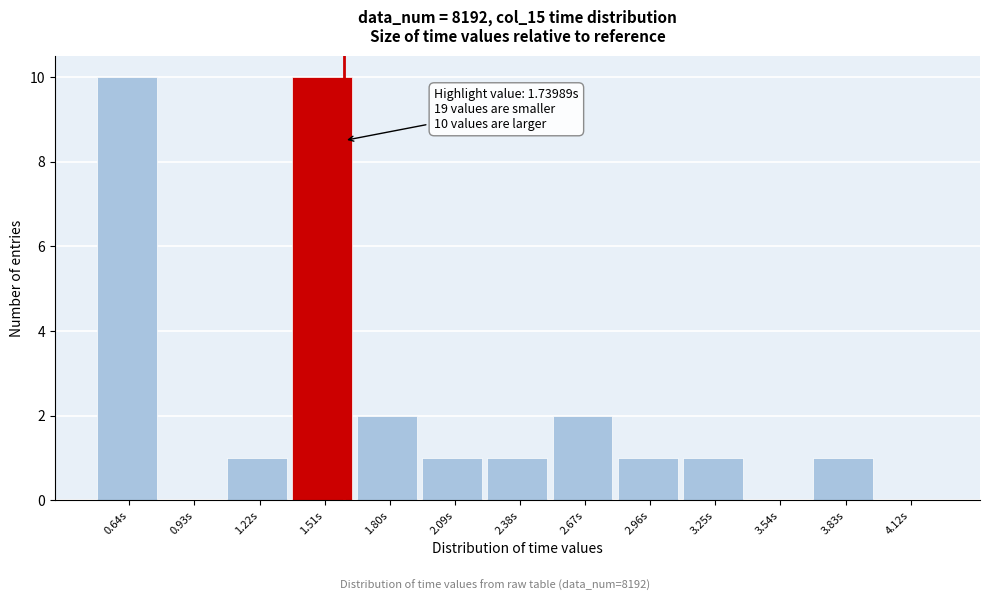

Reading right to left, list all the values displayed in this chart.

4.12s=0	3.83s=1	3.54s=0	3.25s=1	2.96s=1	2.67s=2	2.38s=1	2.09s=1	1.80s=2	1.51s=10	1.22s=1	0.93s=0	0.64s=10